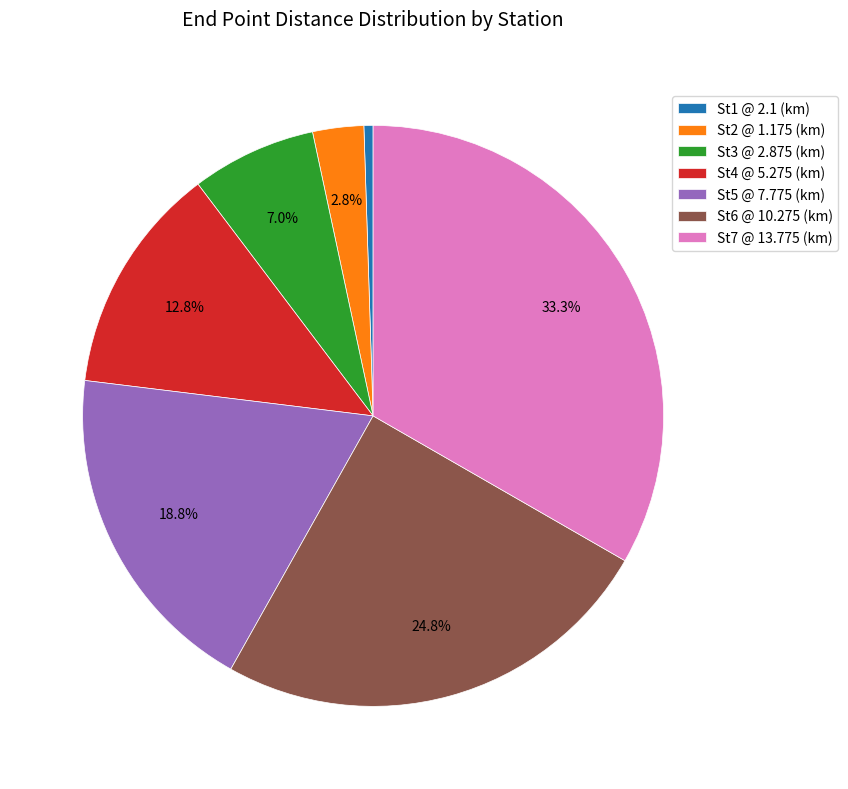

Which has a higher value, St7 @ 13.775 (km) or St4 @ 5.275 (km)?

St7 @ 13.775 (km)